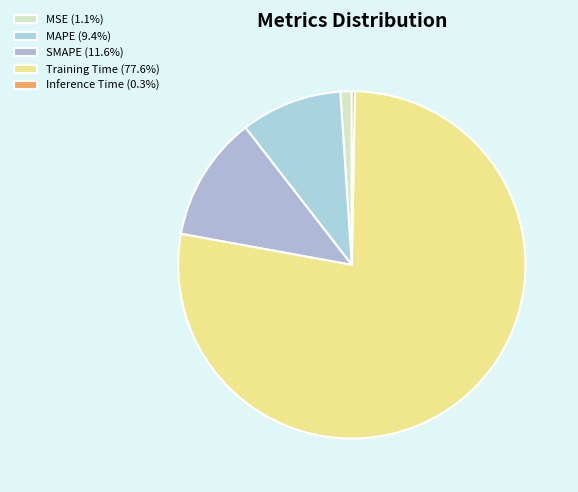

To the nearest percent, what is the average slice percentage?

20%